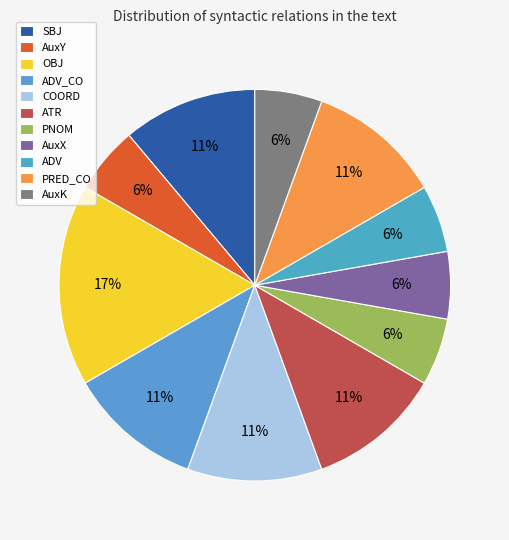

How many segments does this pie chart have?

11